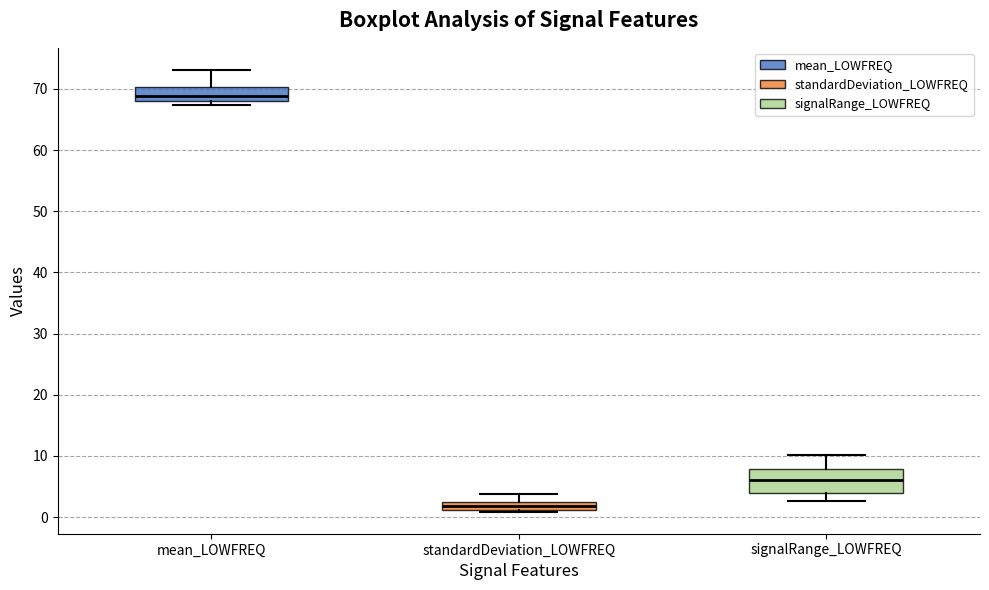

Which box is the tallest, from its lower edge to its upper edge?

signalRange_LOWFREQ